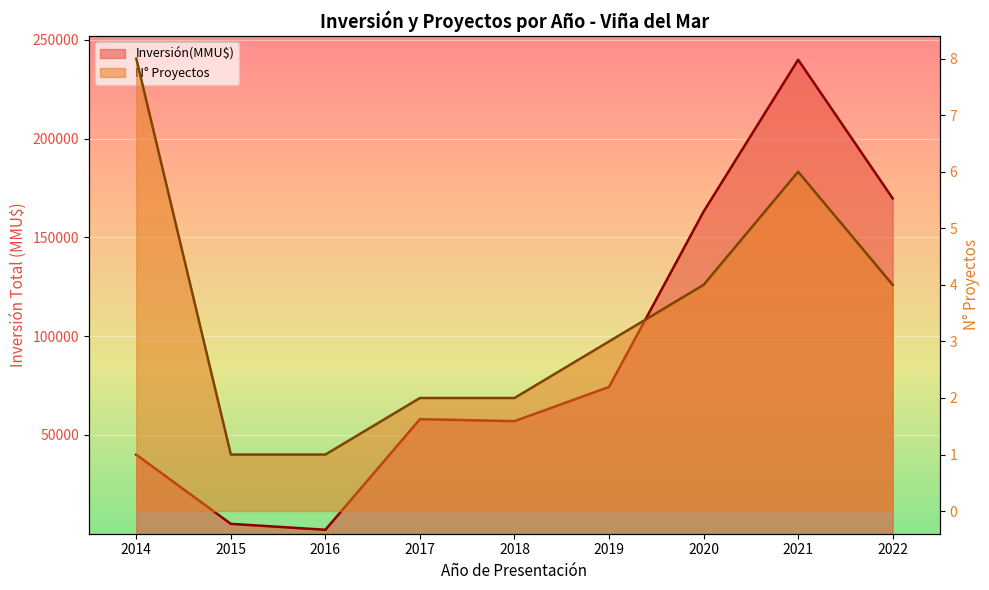

Reading left to right, extract all data points from this chart.

Inversión(MMU$) línea: 40000	5000	2004	58000	57000	74316	163099	240000	169800
N° Proyectos línea: 8	1	1	2	2	3	4	6	4